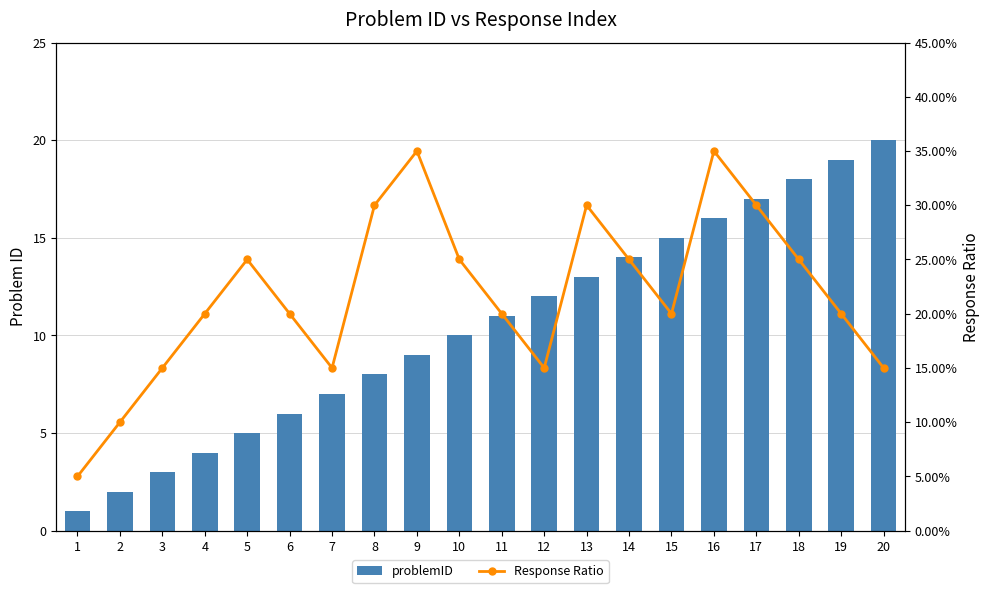

Which category has the lowest value across all series?

1